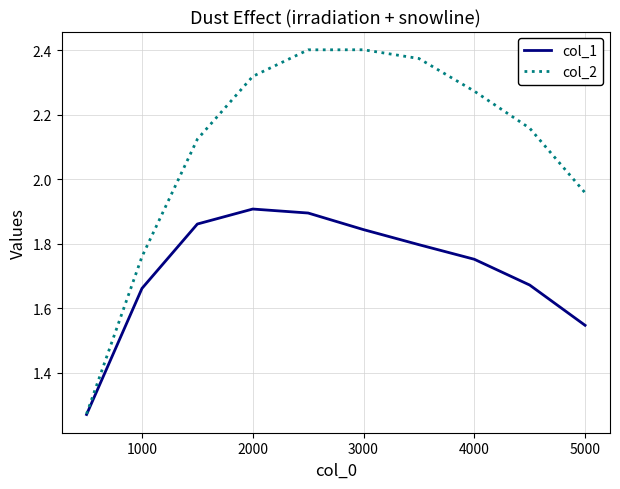

Which series has the largest range (max minus min)?

col_2